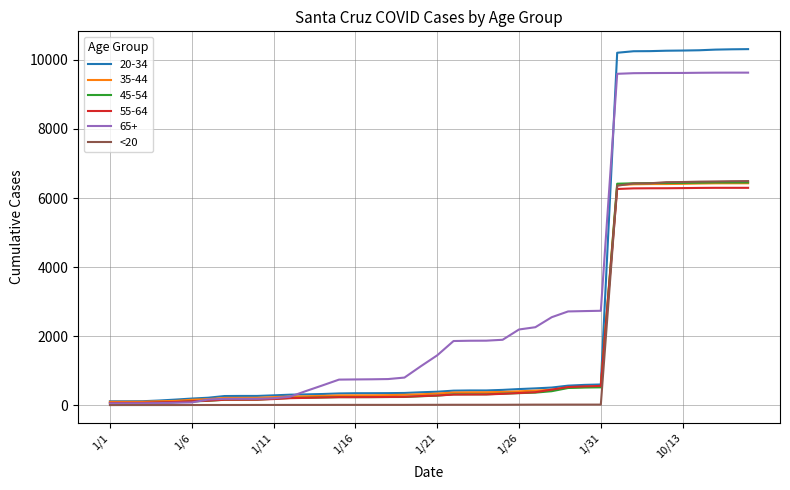

Count the number of categories in the chart.

40